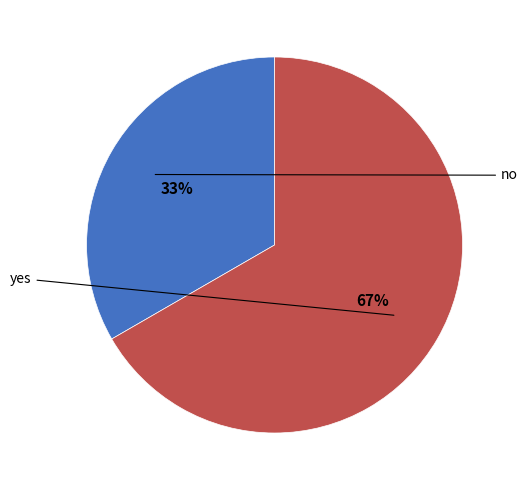

Is there any slice that represents more than half of the pie?

Yes